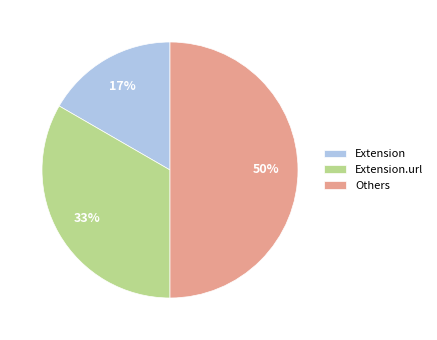

Combined, do Others and Extension account for over 50%?

Yes